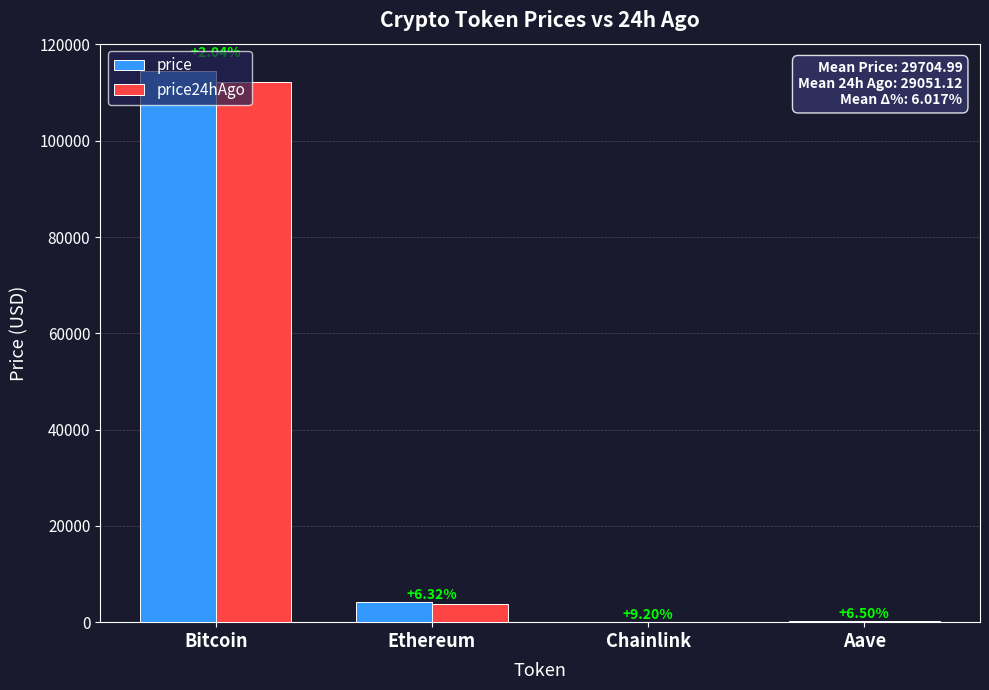

What position from the left is Bitcoin?

1